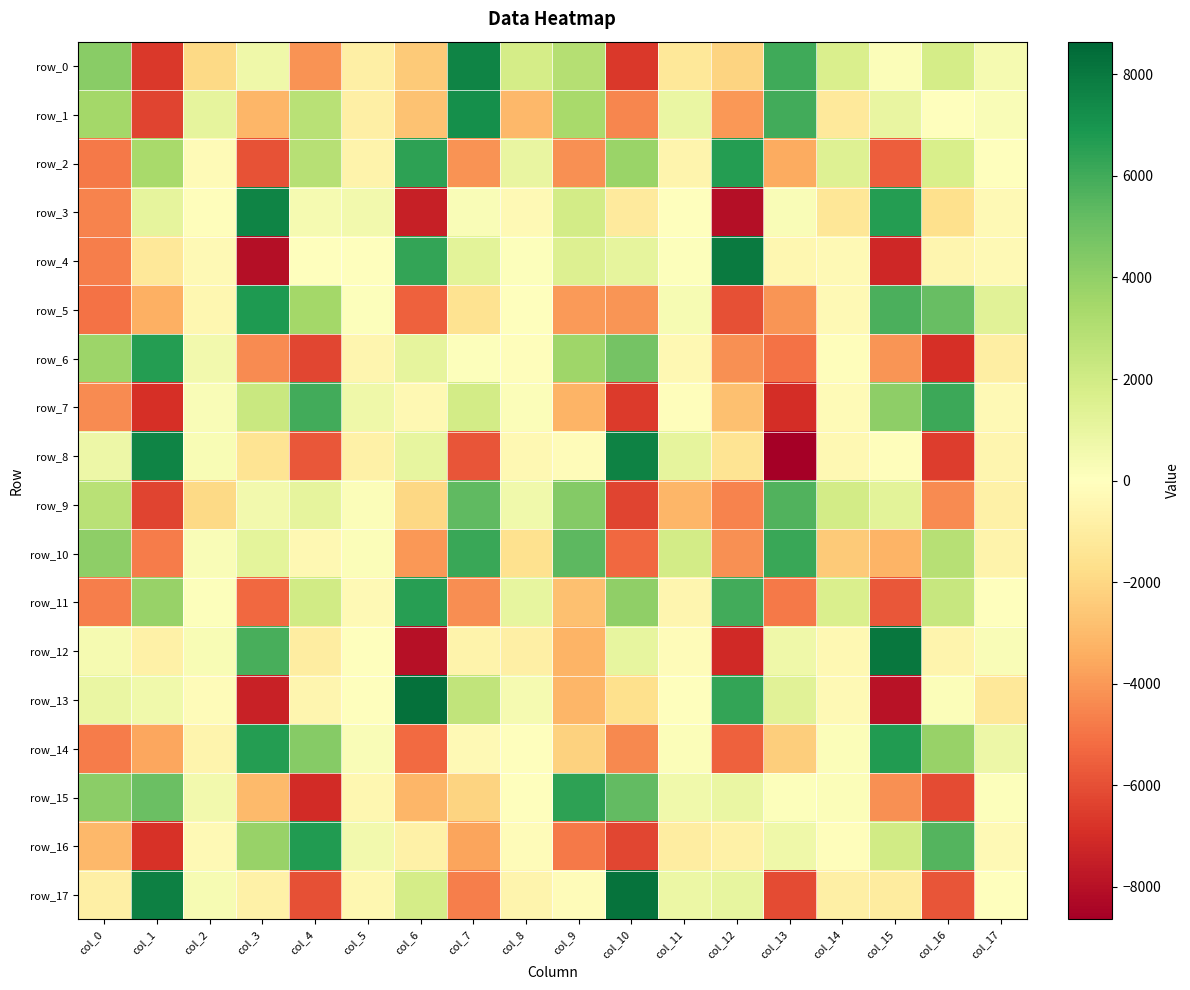

What is the difference between the row_16 values at col_10 and col_9?

1447.4